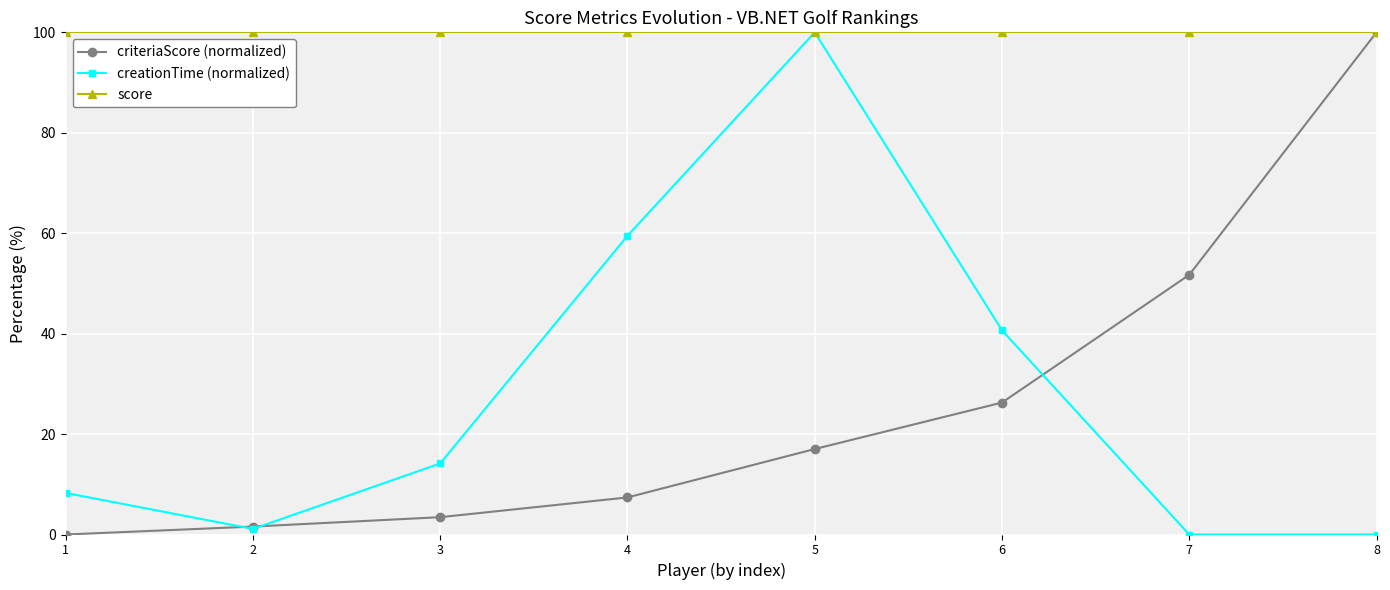

What is the sum of the score values at 8 and 6?

200.0